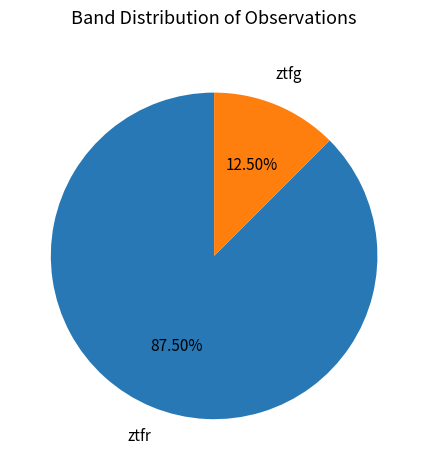

To the nearest percent, what is the difference between the ztfg and ztfr slice percentages?

75%